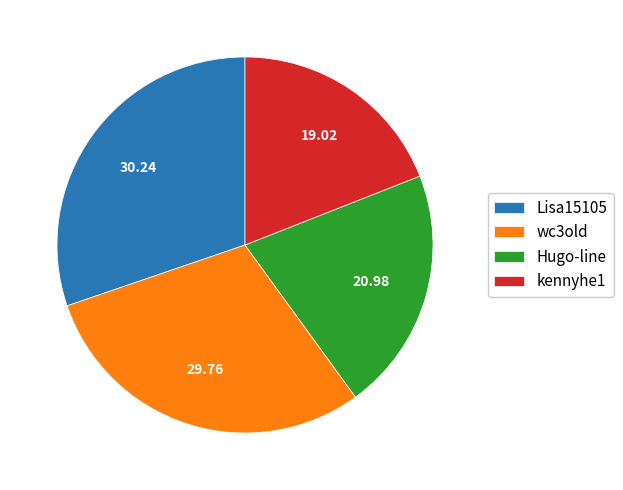

What is the smallest slice in the pie chart?

kennyhe1